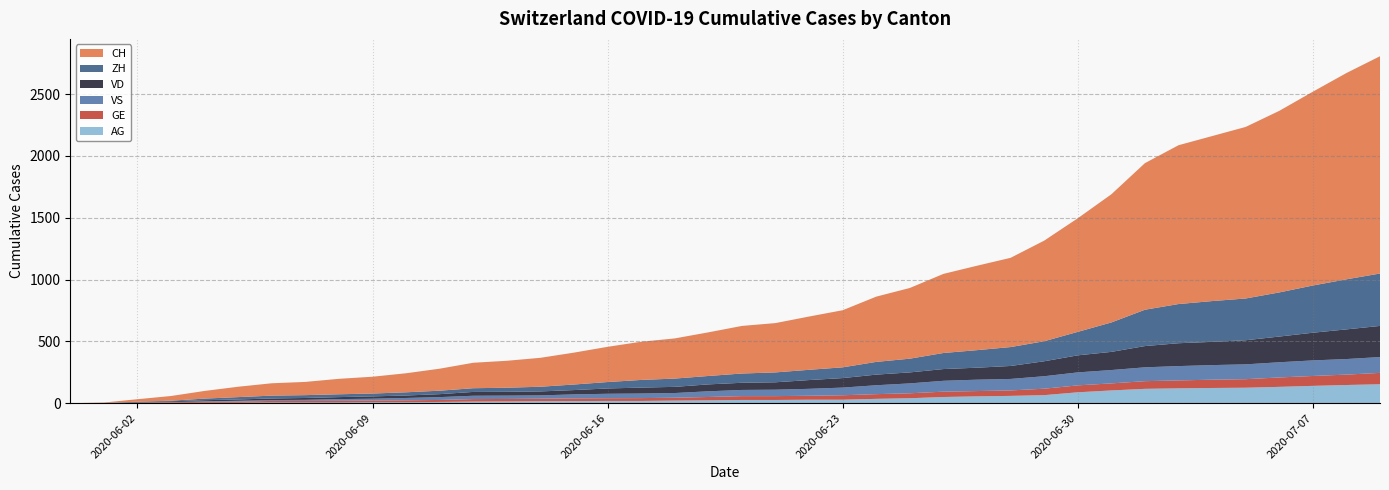

Reading left to right, what are all the values shown in this chart?

CH: 0	3	20	38	62	84	100	107	125	136	154	178	206	218	234	258	285	309	325	353	385	399	431	462	528	572	640	683	722	814	919	1037	1186	1285	1335	1388	1469	1568	1669	1758
ZH: 0	0	2	5	13	19	23	23	23	23	26	28	30	33	38	45	52	62	67	68	75	80	83	87	103	111	130	142	153	162	190	238	294	317	330	338	357	382	405	424
VD: 0	0	4	6	9	11	13	15	16	19	20	24	31	31	32	35	43	48	50	56	58	60	71	77	86	89	95	97	105	121	138	147	172	185	188	195	208	224	240	252
VS: 0	1	2	2	4	6	7	9	14	15	19	23	27	27	27	32	36	37	38	46	50	52	56	62	72	80	88	92	93	101	105	108	112	116	118	120	123	126	126	128
GE: 0	1	4	6	8	10	13	13	14	14	16	16	20	20	20	22	22	23	23	27	31	31	32	36	38	40	43	43	44	52	56	57	62	64	67	69	76	80	84	92
AG: 0	0	0	1	3	3	5	5	5	7	7	10	13	14	16	17	18	18	21	23	26	26	28	28	35	40	50	55	59	65	88	103	116	120	123	125	132	140	147	153